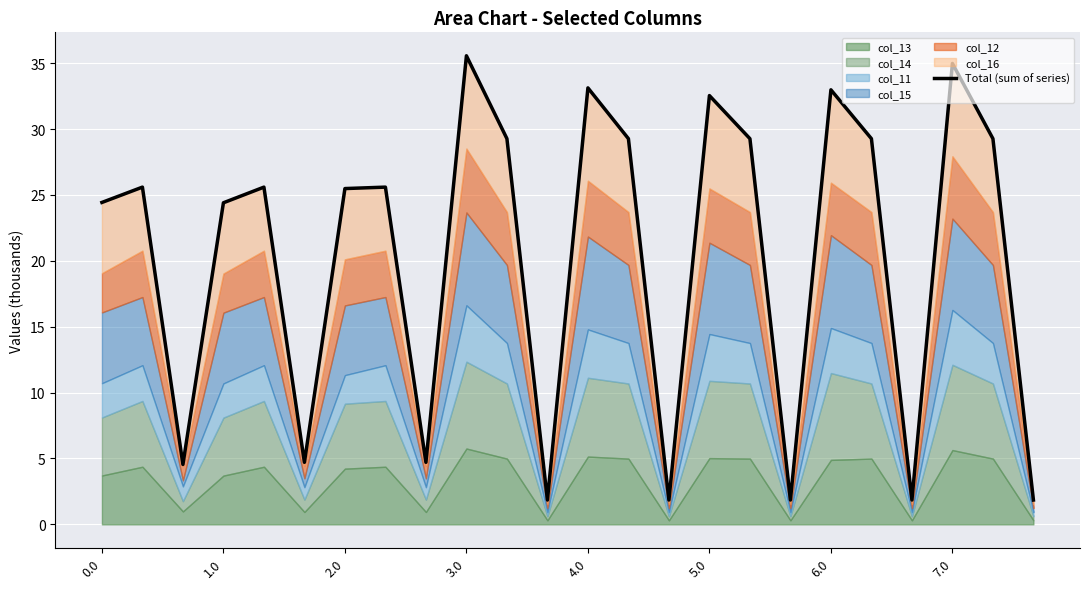

Which label corresponds to the smallest value in the chart?

11